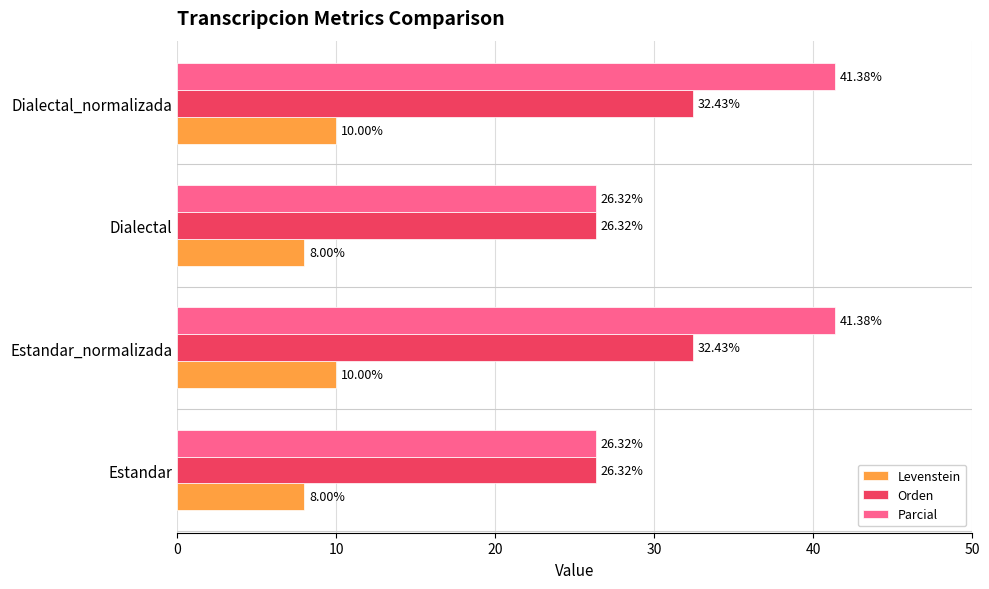

What is the difference between the maximum and minimum values in the Orden series?

6.1